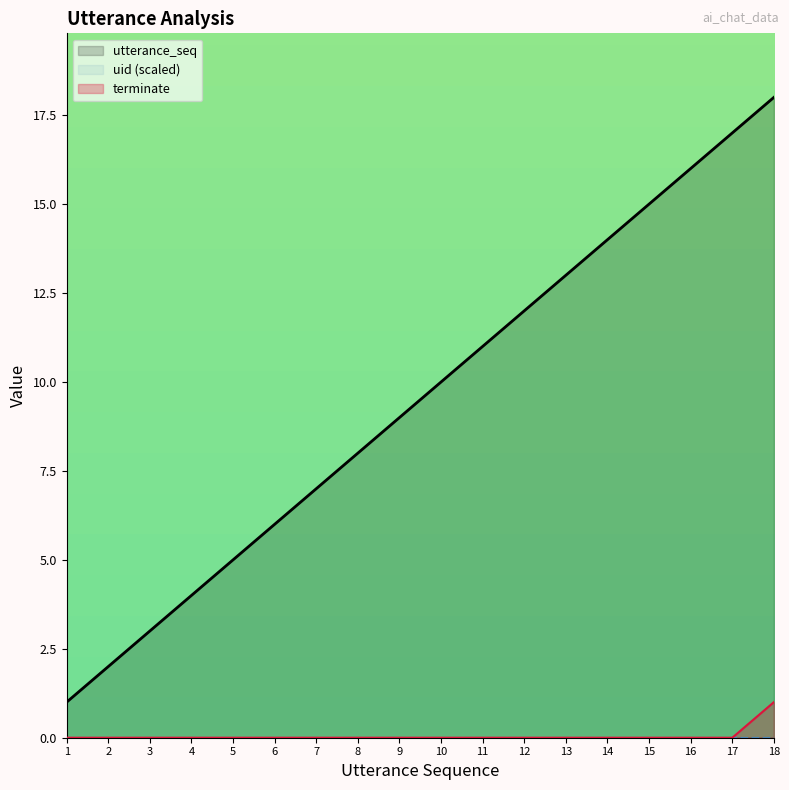

How many lines are shown in the chart?

3